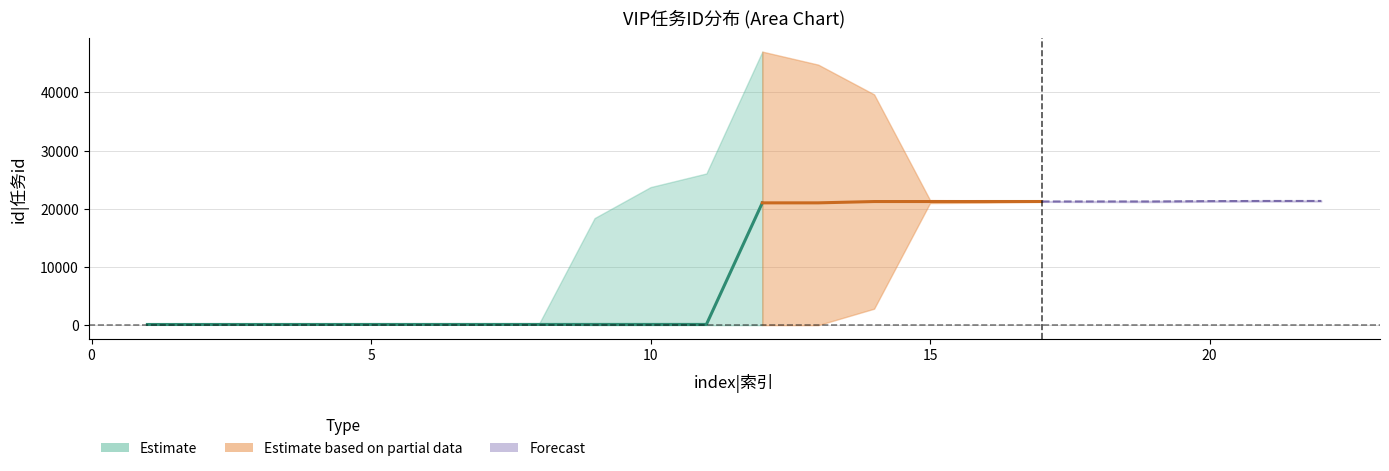

Between 5 and 1, which is larger?

5